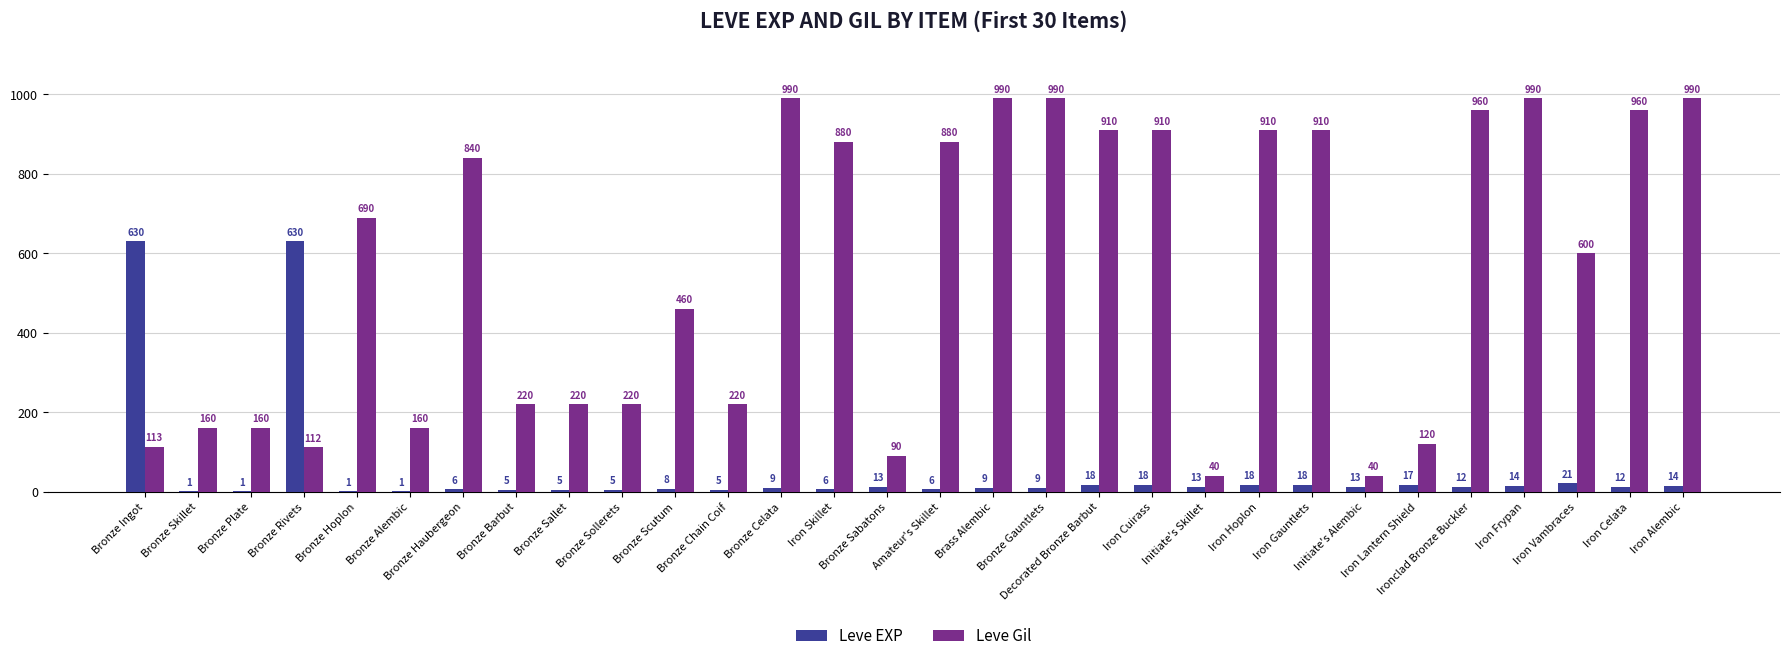

What is the sum of all Leve EXP values?

1538